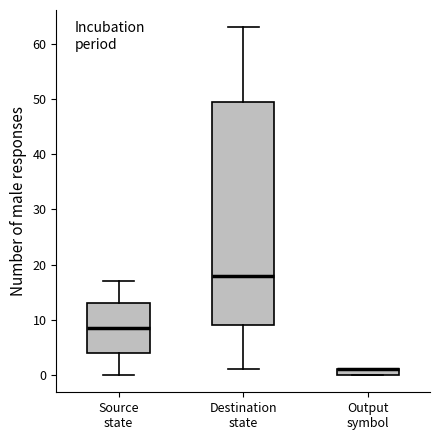

Comparing the boxes themselves (not the whiskers), which one is the tallest?

Destination state